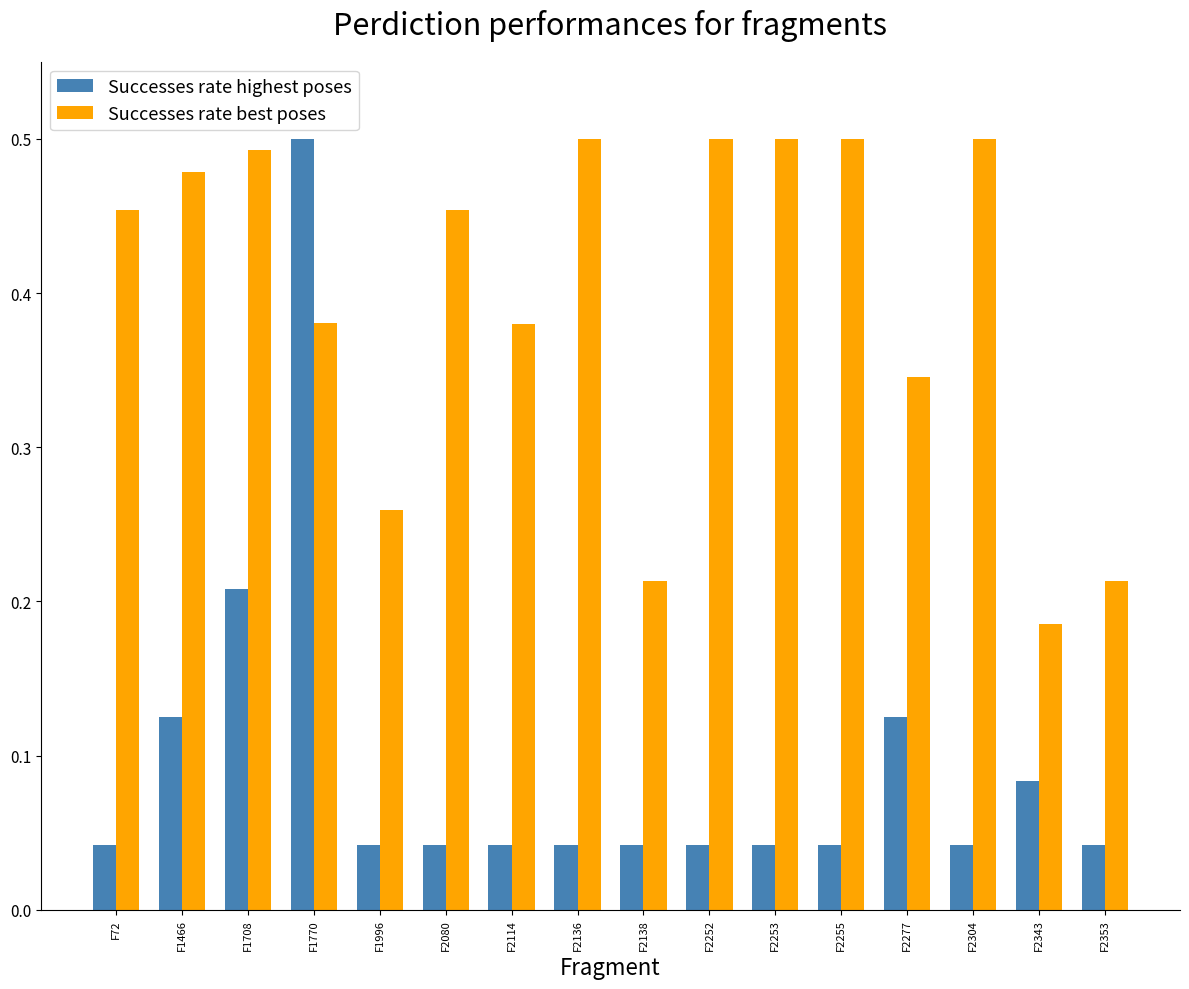

Which series has the widest spread of values?

Successes rate highest poses